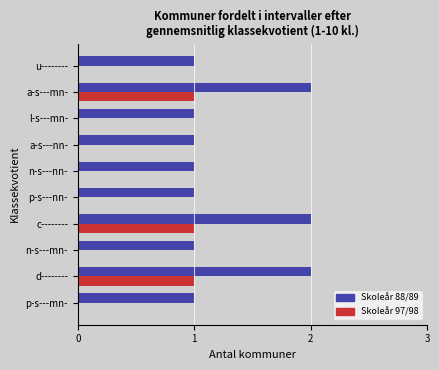

What is the sum of the Skoleår 88/89 values at n-s---mn- and a-s---mn-?

3